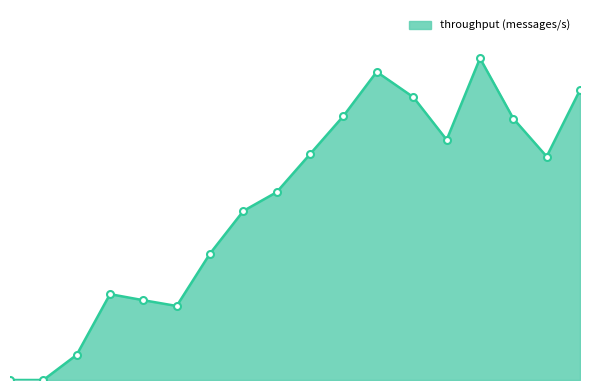

Is this an area chart (filled region under the line)?

Yes